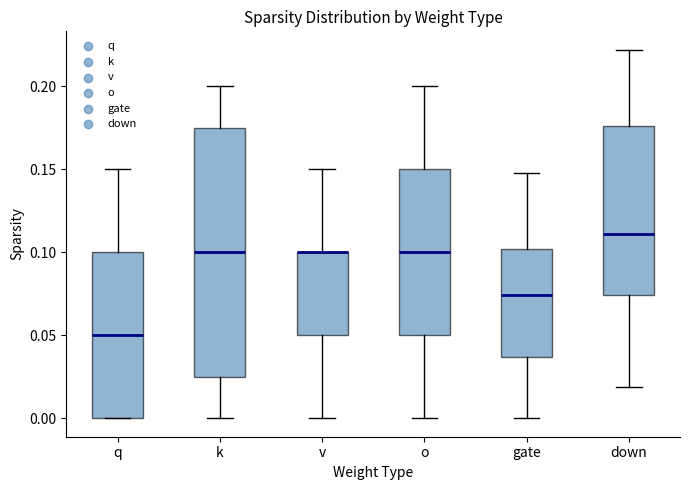

Reading left to right, transcribe this box plot: for each box, give where its median line is, the range the box spans, and where its two whiskers end, as read against the y-axis. The values are not printed on the chart, so give them approximately, as read against the axis.

q: median 0.050, box 0.000 to 0.100, whiskers 0.000 to 0.150
k: median 0.100, box 0.025 to 0.175, whiskers 0.000 to 0.200
v: median 0.100 (drawn on the box's upper edge), box 0.050 to 0.100, whiskers 0.000 to 0.150
o: median 0.100, box 0.050 to 0.150, whiskers 0.000 to 0.200
gate: median 0.075, box 0.035 to 0.100, whiskers 0.000 to 0.150
down: median 0.110, box 0.075 to 0.175, whiskers 0.020 to 0.220